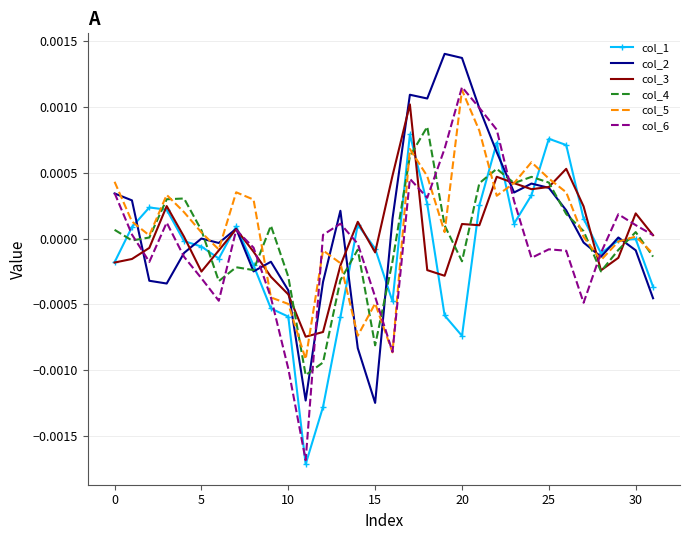

True or false: col_3 and col_1 cross at least once.

True